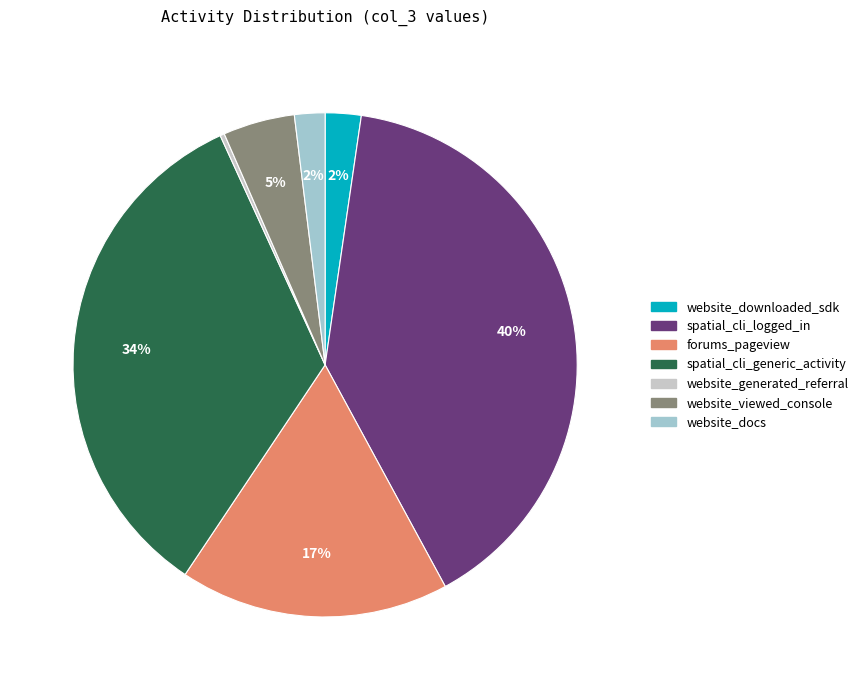

Which slice is the smallest?

website_generated_referral